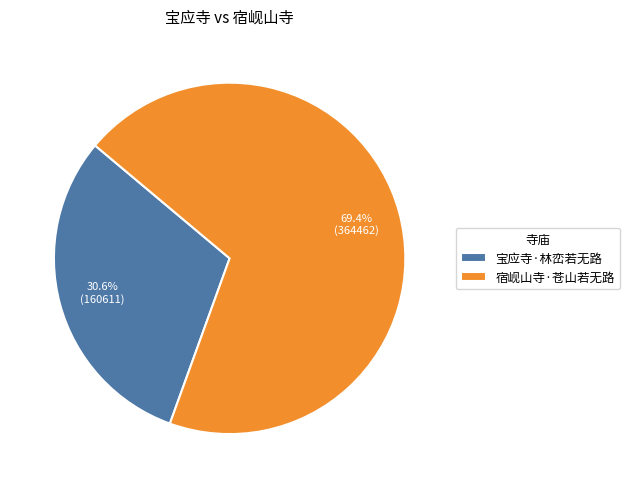

To the nearest percent, what is the difference between the largest and smallest slice percentages?

39%